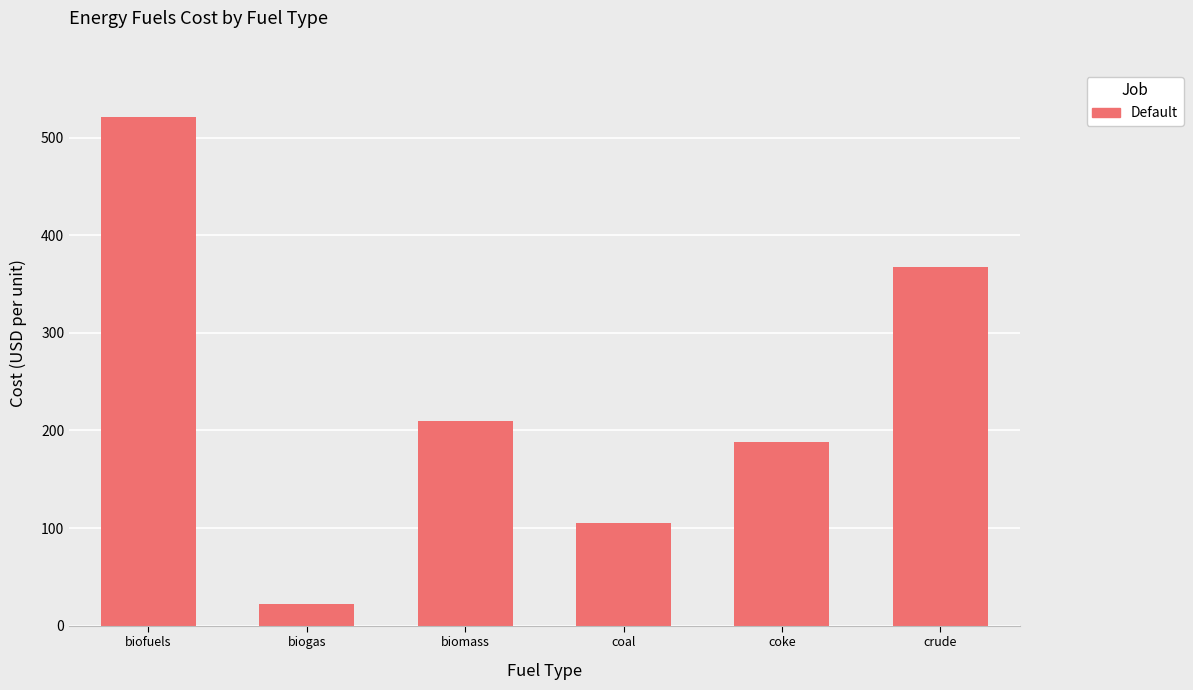

Reading left to right, list all the values displayed in this chart.

521.1	22.0	209.8	104.9	187.7	367.4